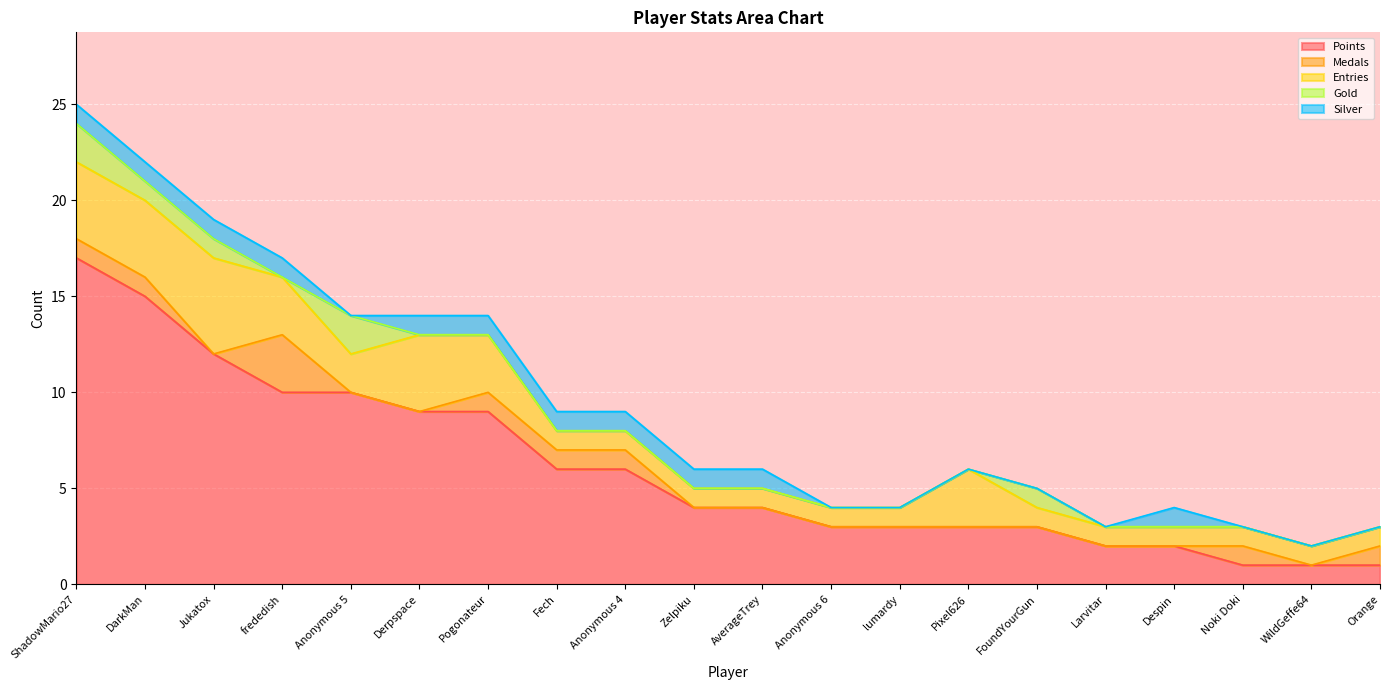

Which series has the widest spread of values?

Points